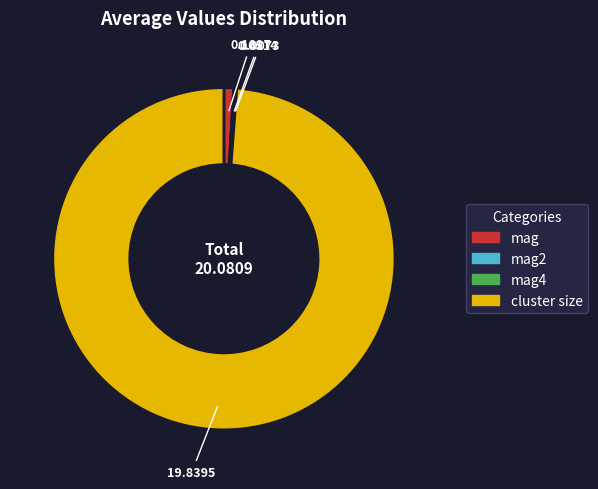

What is the largest slice in the pie chart?

cluster size